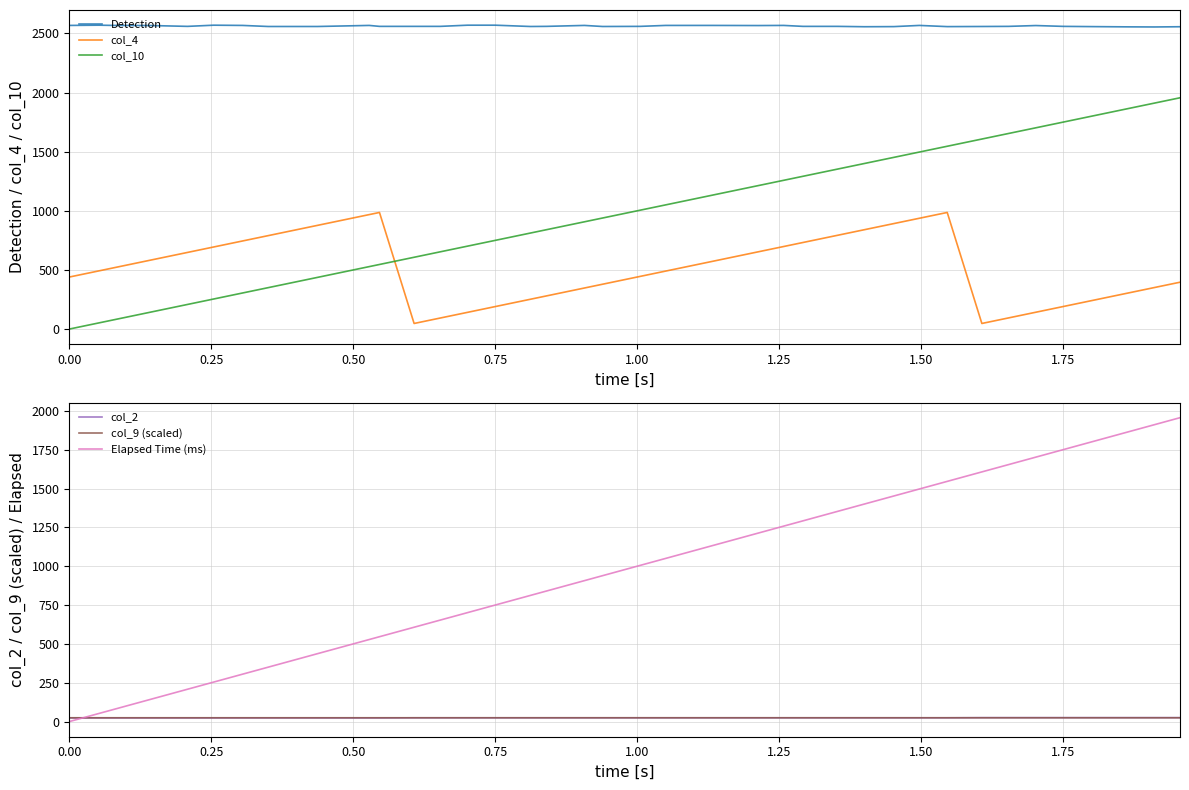

True or false: col_10 and Detection cross at least once.

False